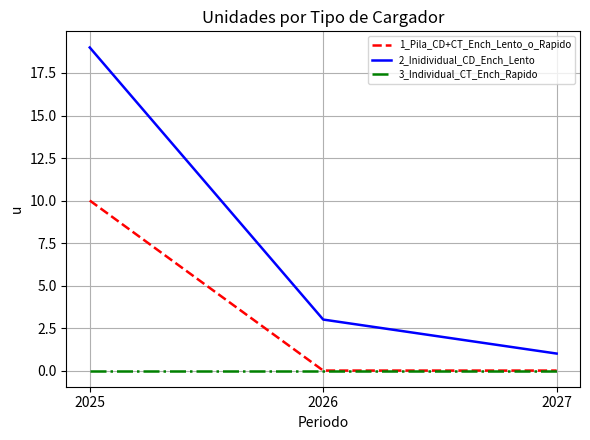

At which category is the sum across all series the highest?

2025